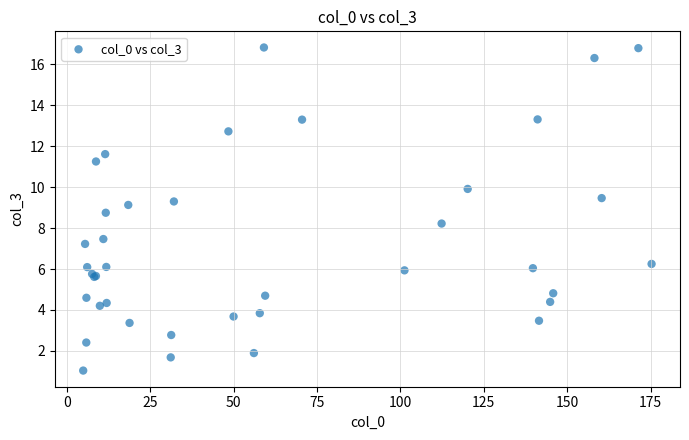

What Y value in the scatter plot is closest to 8?

8.2